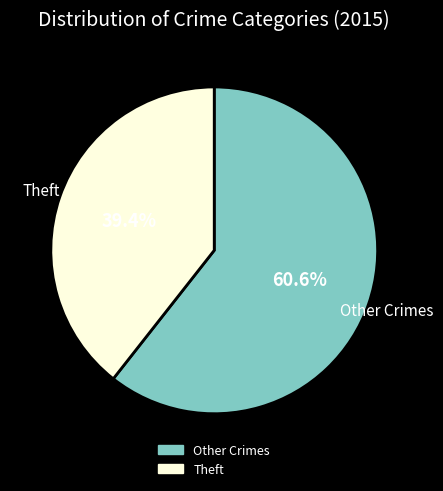

Does any single category account for the majority?

Yes